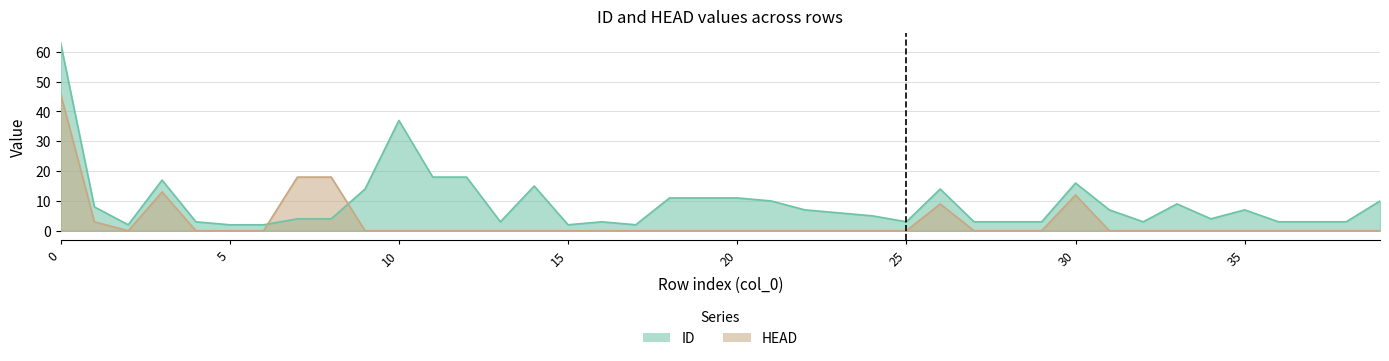

What is the value of the ID point at the 16th from the left?

2